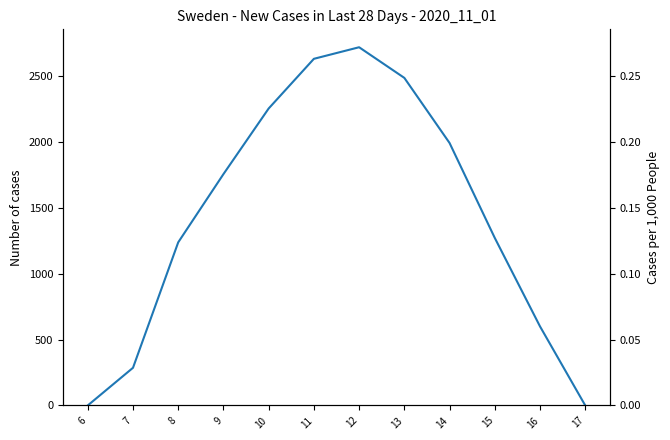

At which label is the value closest to 1359?

15